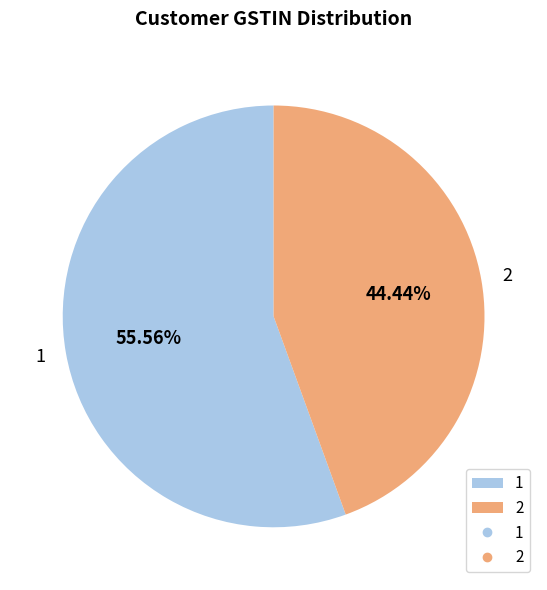

Is it true that 2 is 44% of the pie?

True